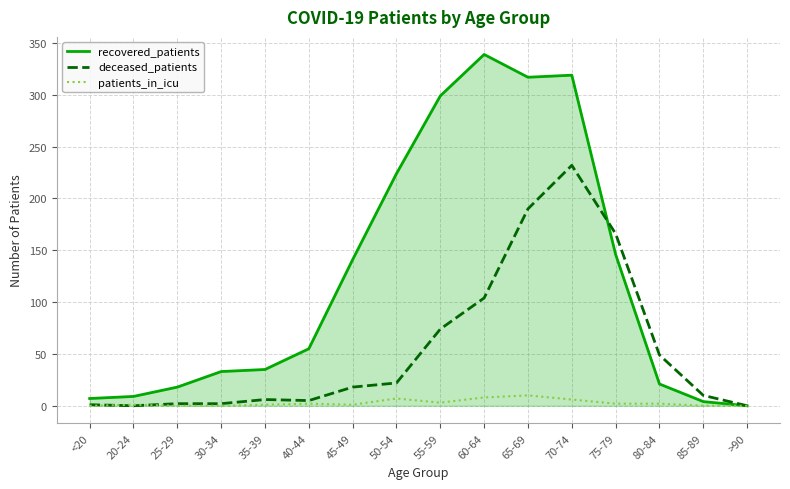

Rank the series by their maximum value, from lowest to highest.

patients_in_icu, deceased_patients, recovered_patients